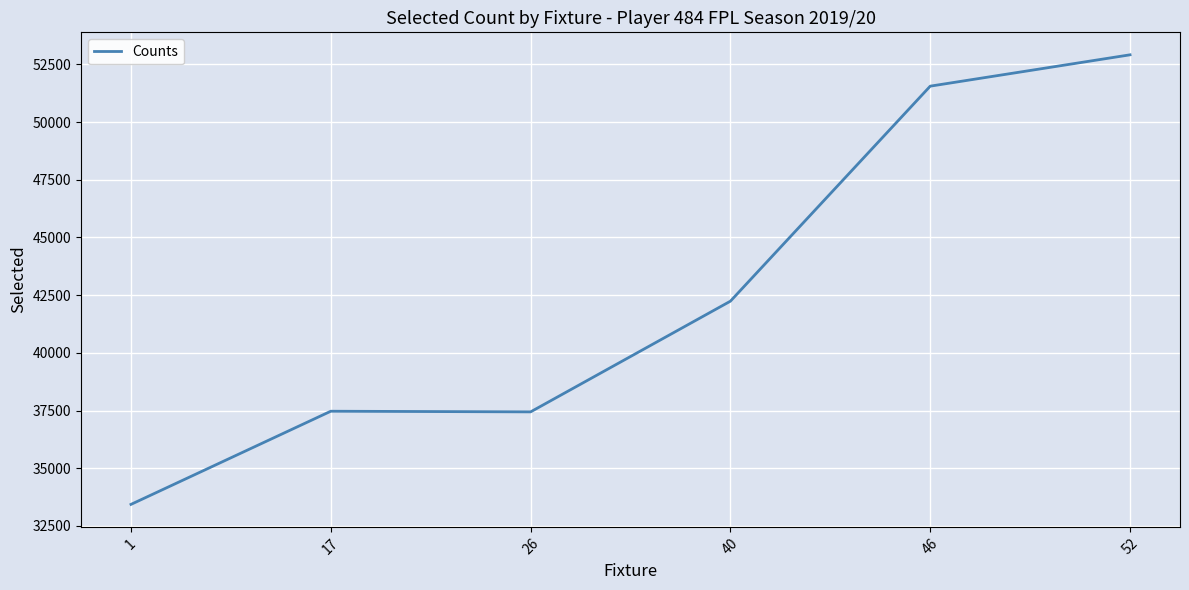

Where is the first local minimum?

26